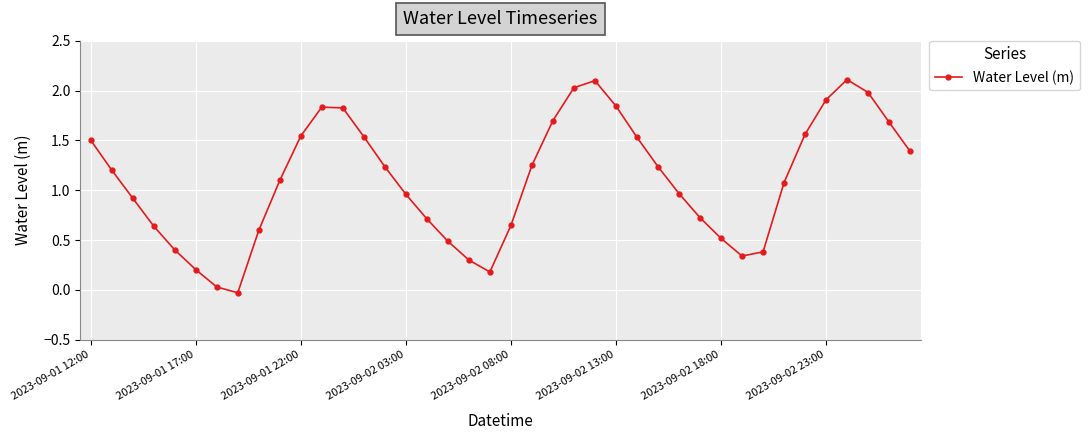

What is the value of the 36th point from the left?

1.9